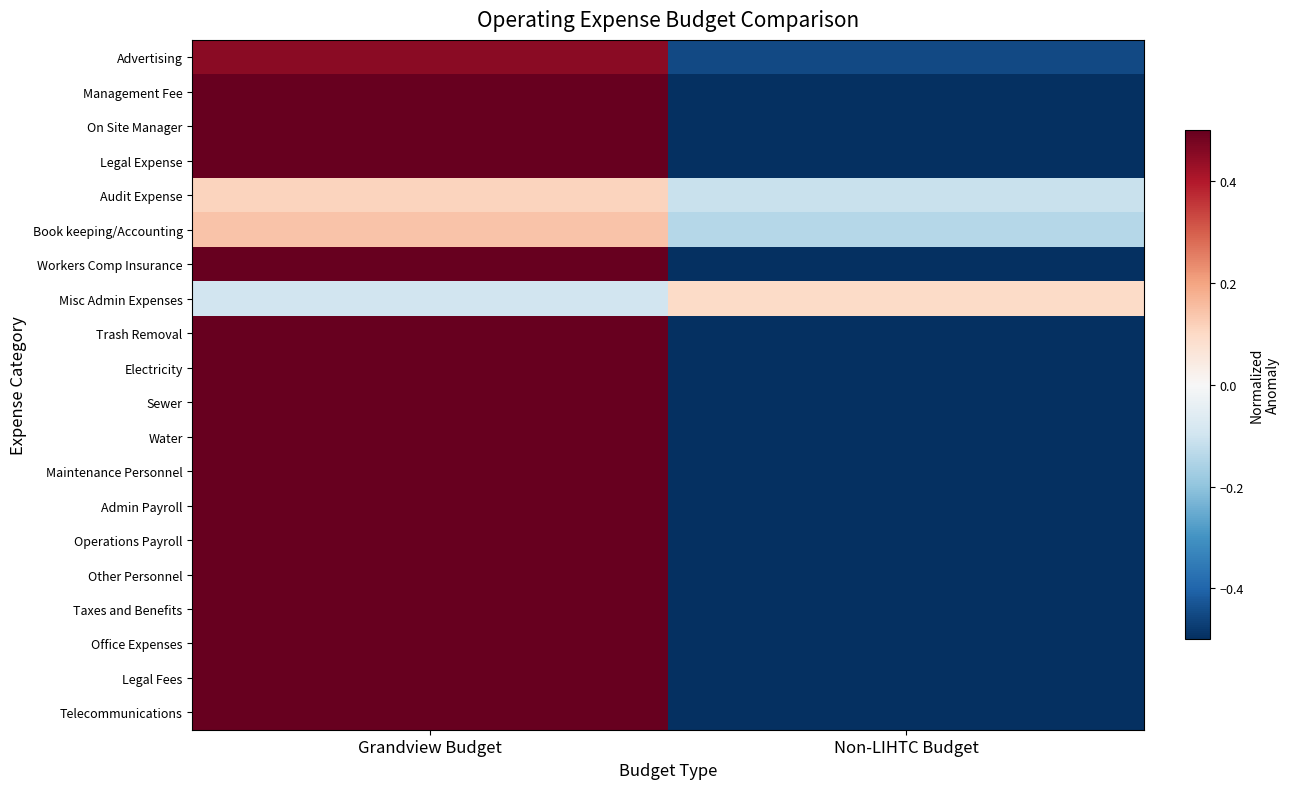

At which category does the chart reach its peak across all series?

Grandview Budget